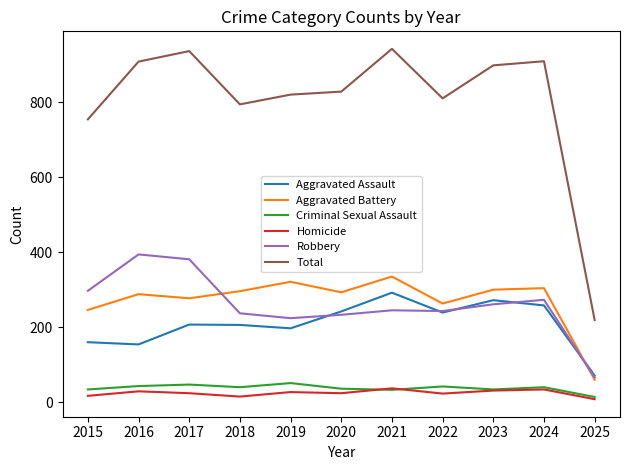

Which series changed the most between 2017 and 2025?

Total